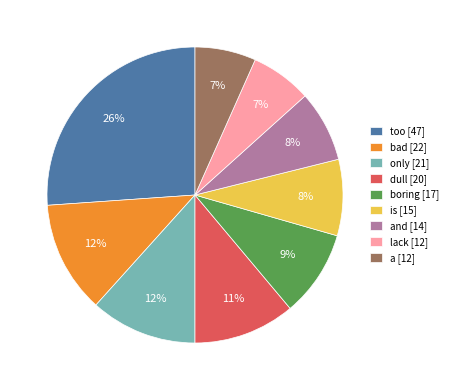

To the nearest percent, what percentage of the pie is boring [17]?

9%